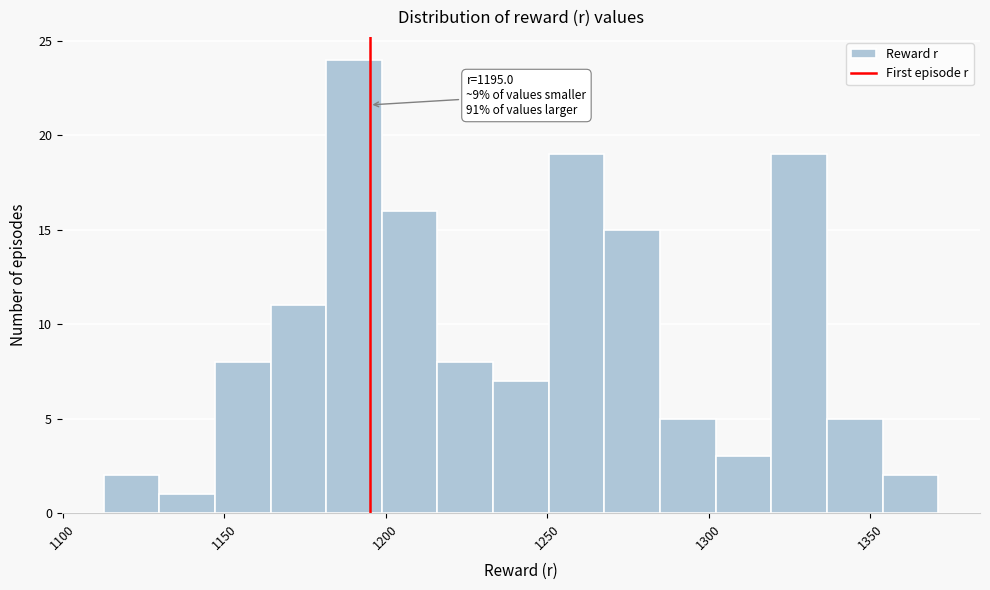

Read against the x-axis, roughly where is the centre of the tallest bar?

1190